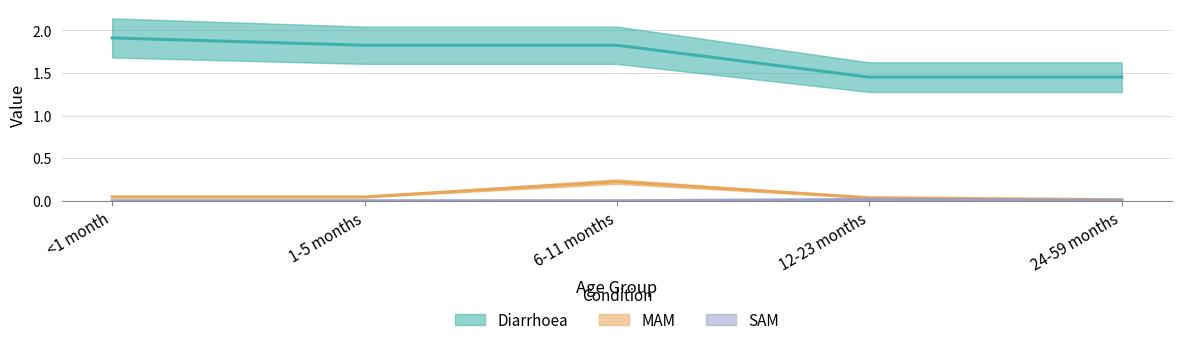

Is it true that MAM equals 0.0 at <1 month?

True